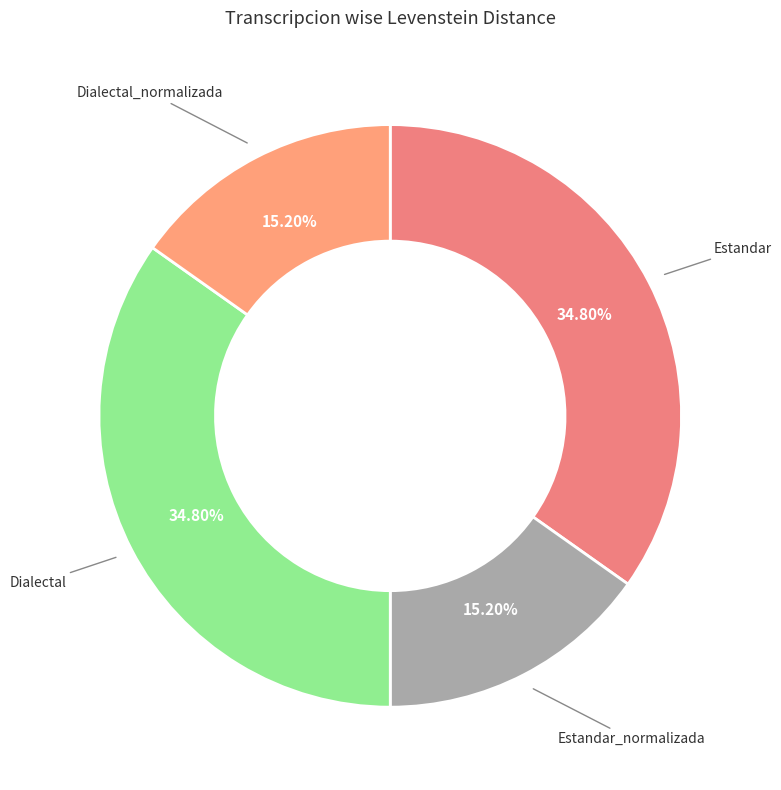

Does Estandar_normalizada account for over 50% of the chart?

No